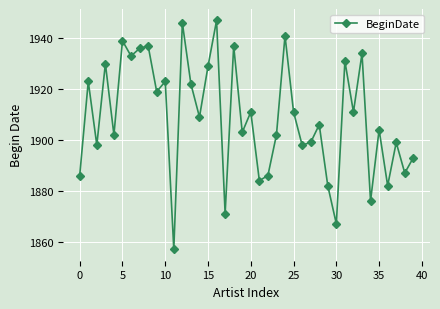

How many interior local valleys (lower than both neighbors) does the data have?

15